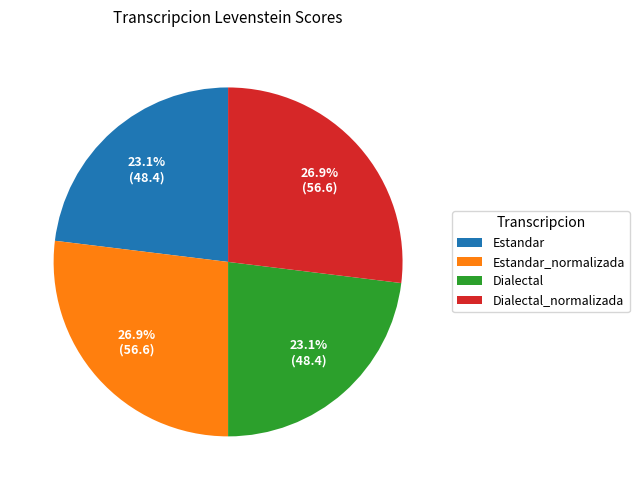

Is the sum of Estandar_normalizada and Dialectal_normalizada greater than half?

Yes